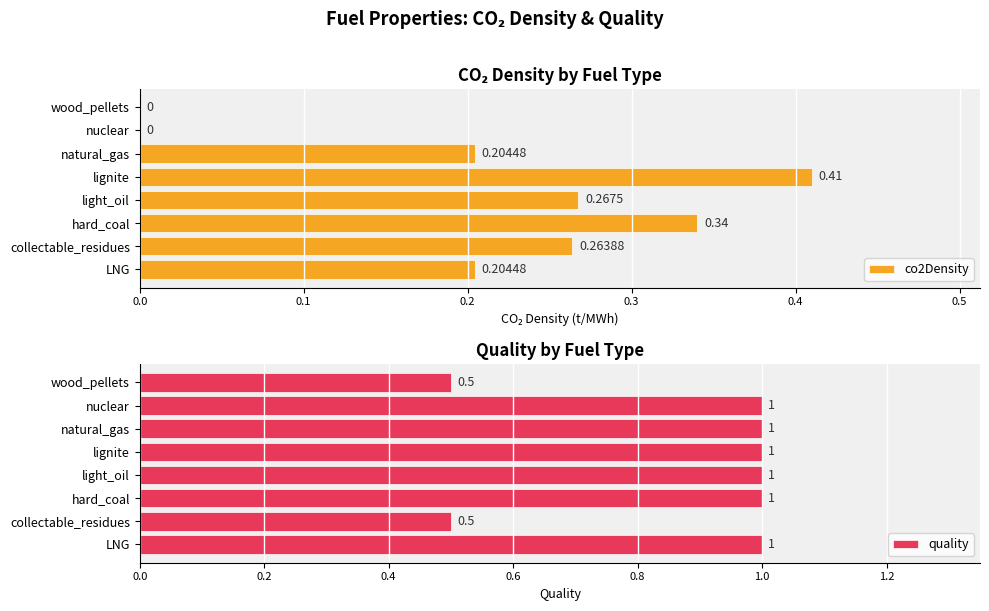

What is the value of the quality bar at the 5th from the left?

1.0